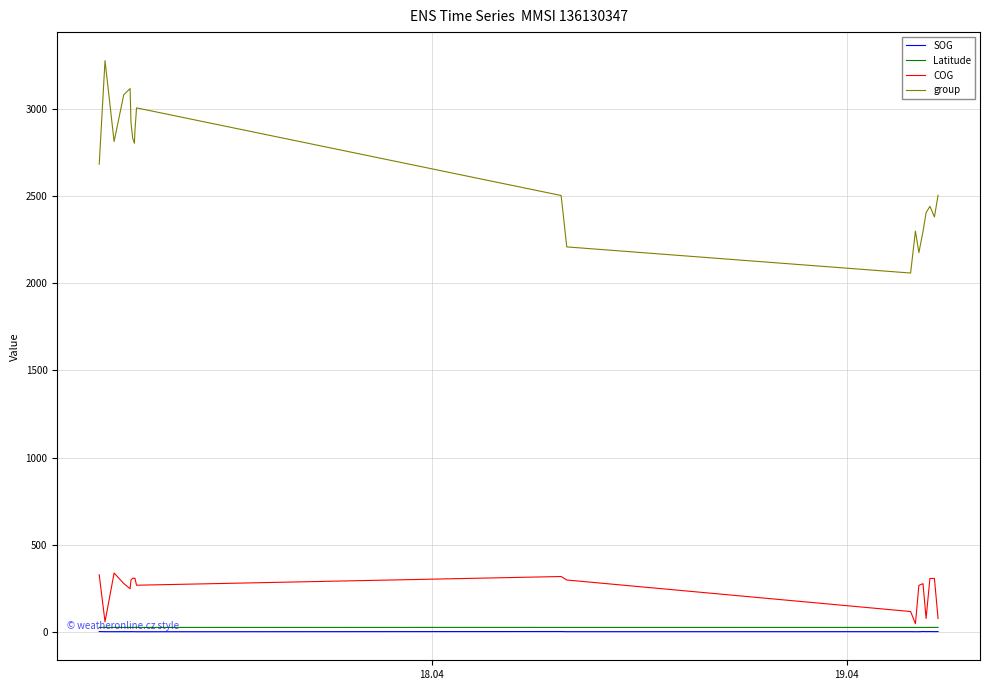

True or false: SOG and group intersect in this chart.

False